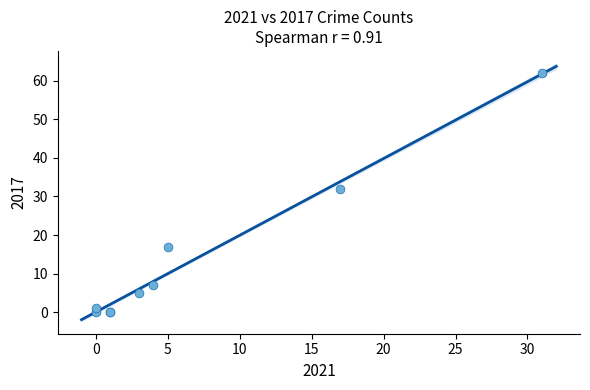

What Y value in the scatter plot is closest to 31?

32